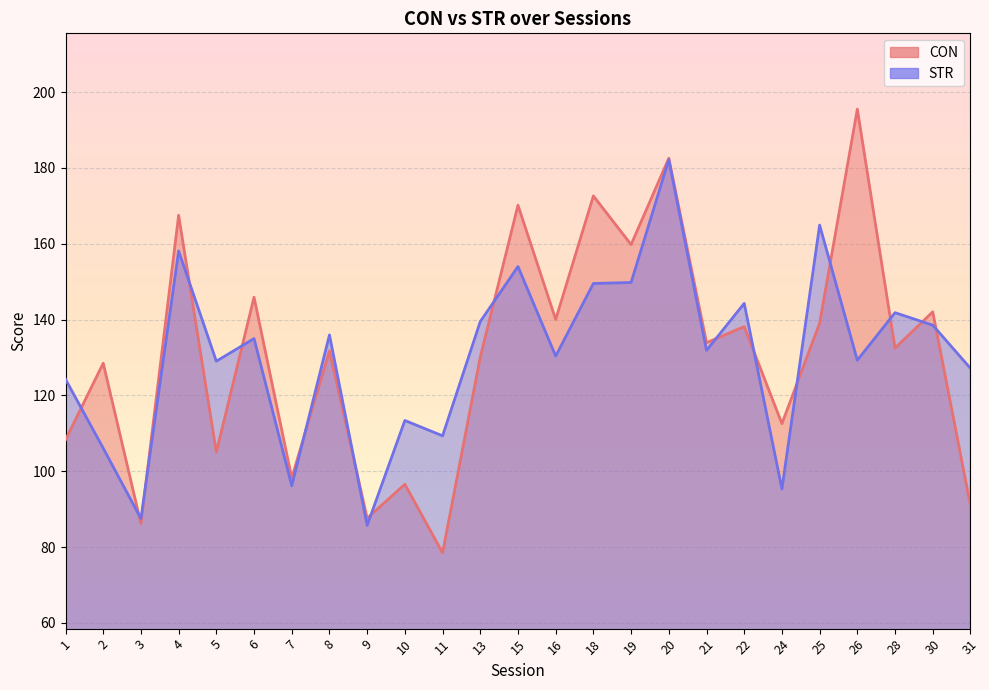

What is the difference between the maximum and minimum values in the CON series?

117.0